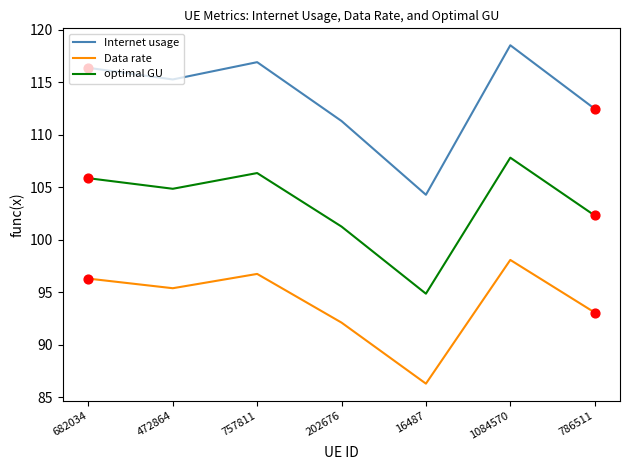

Which series has the widest spread of values?

Internet usage